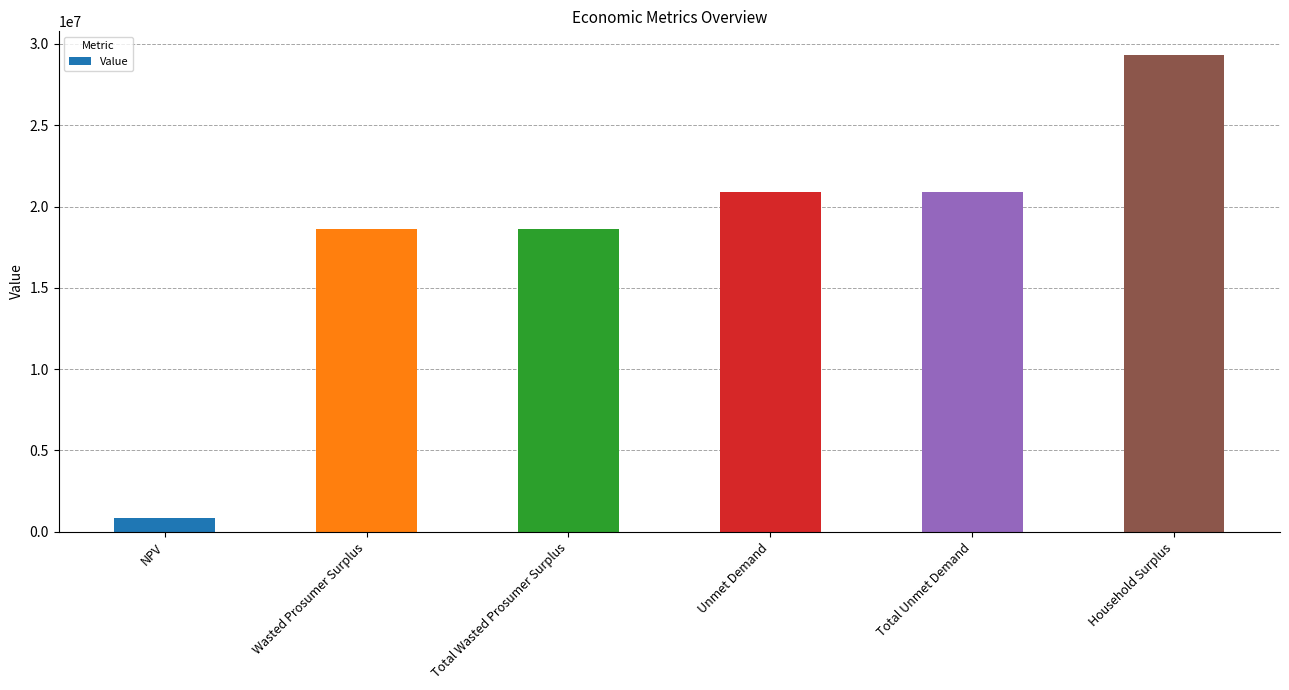

What is the value of the 6th bar from the left?

29311586.9